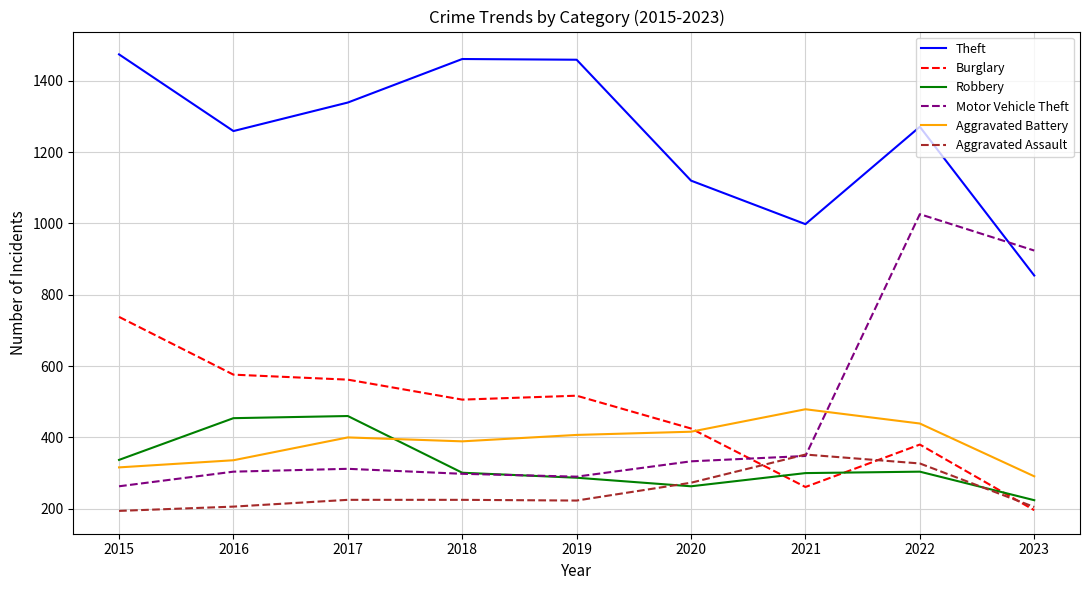

How many times do Motor Vehicle Theft and Burglary cross each other?

1